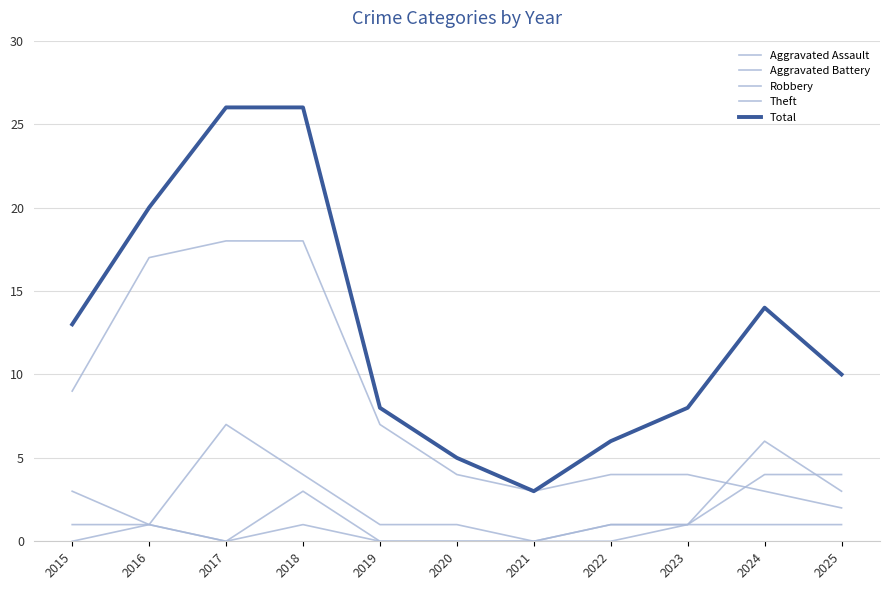

How many lines are shown in the chart?

5